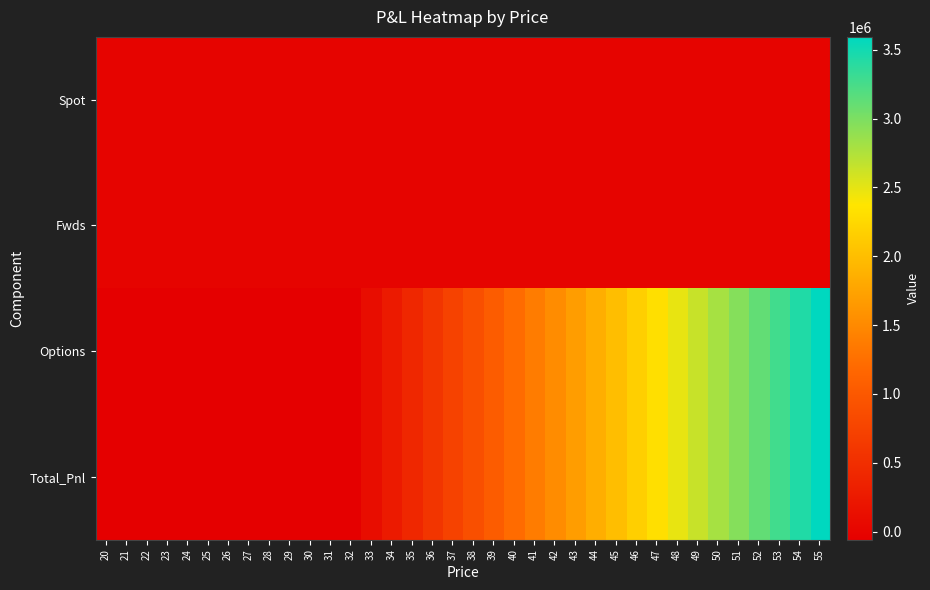

At 39, list the series in order from smallest to largest.

Spot, Fwds, Options, Total_Pnl